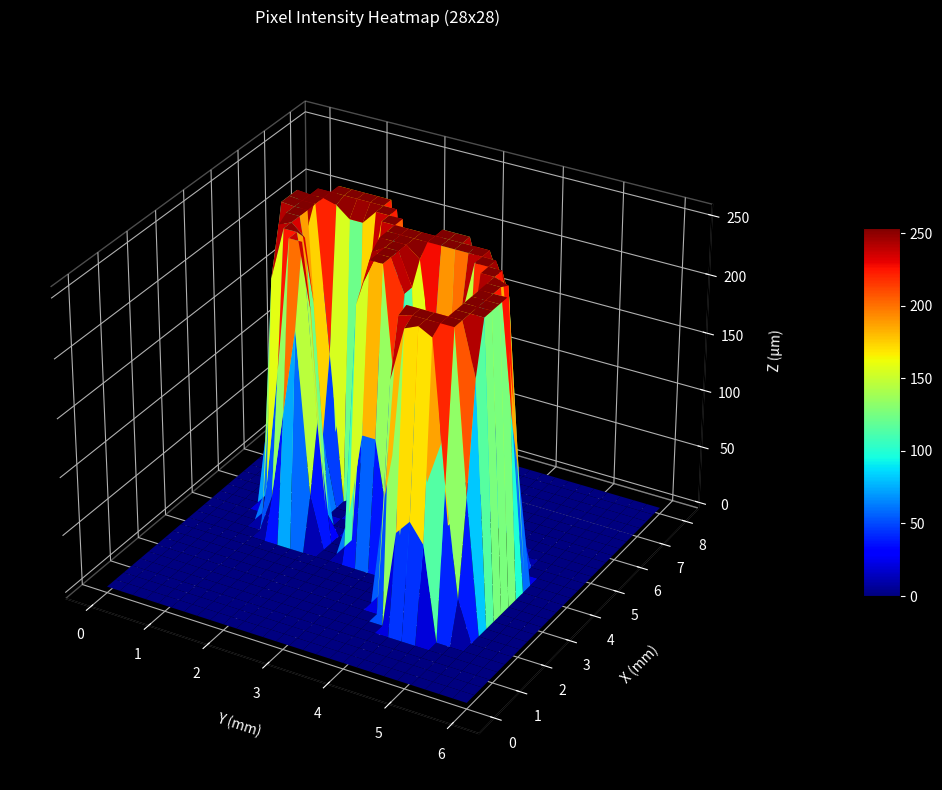

At how many categories does at least one series exceed 97?

16